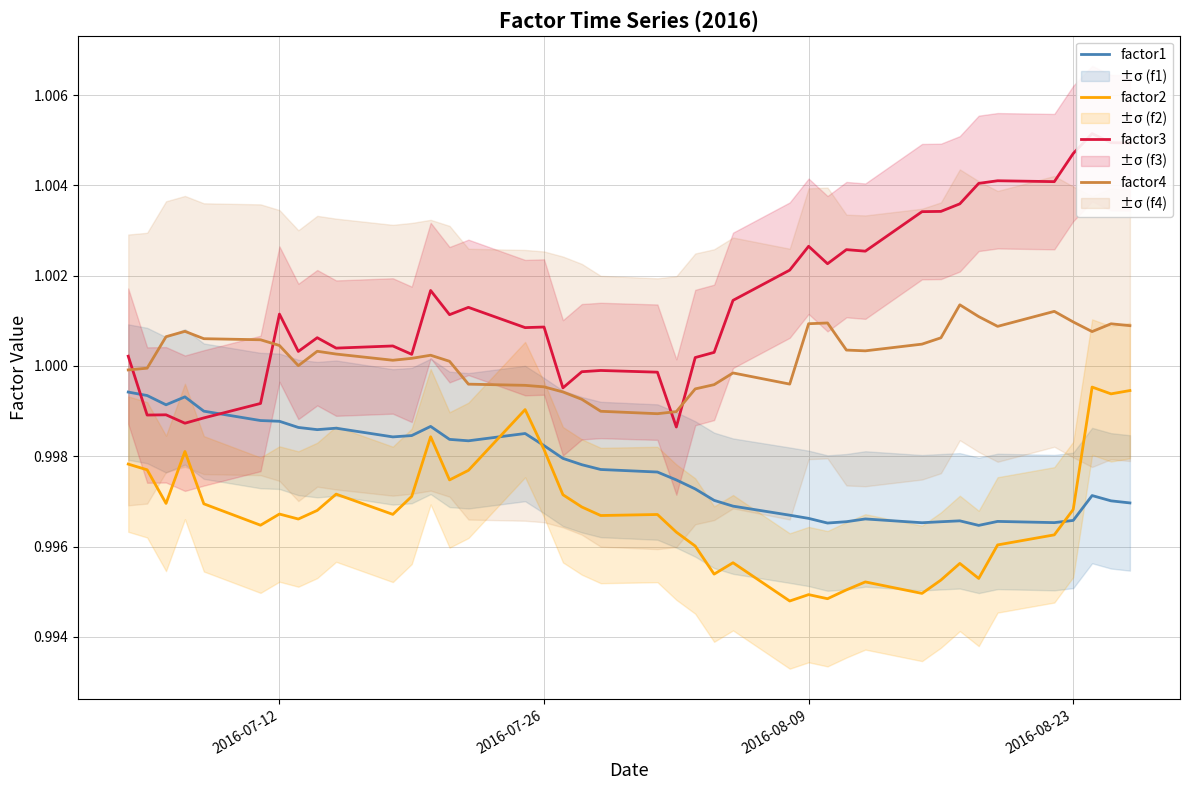

True or false: factor4 and factor1 intersect in this chart.

False